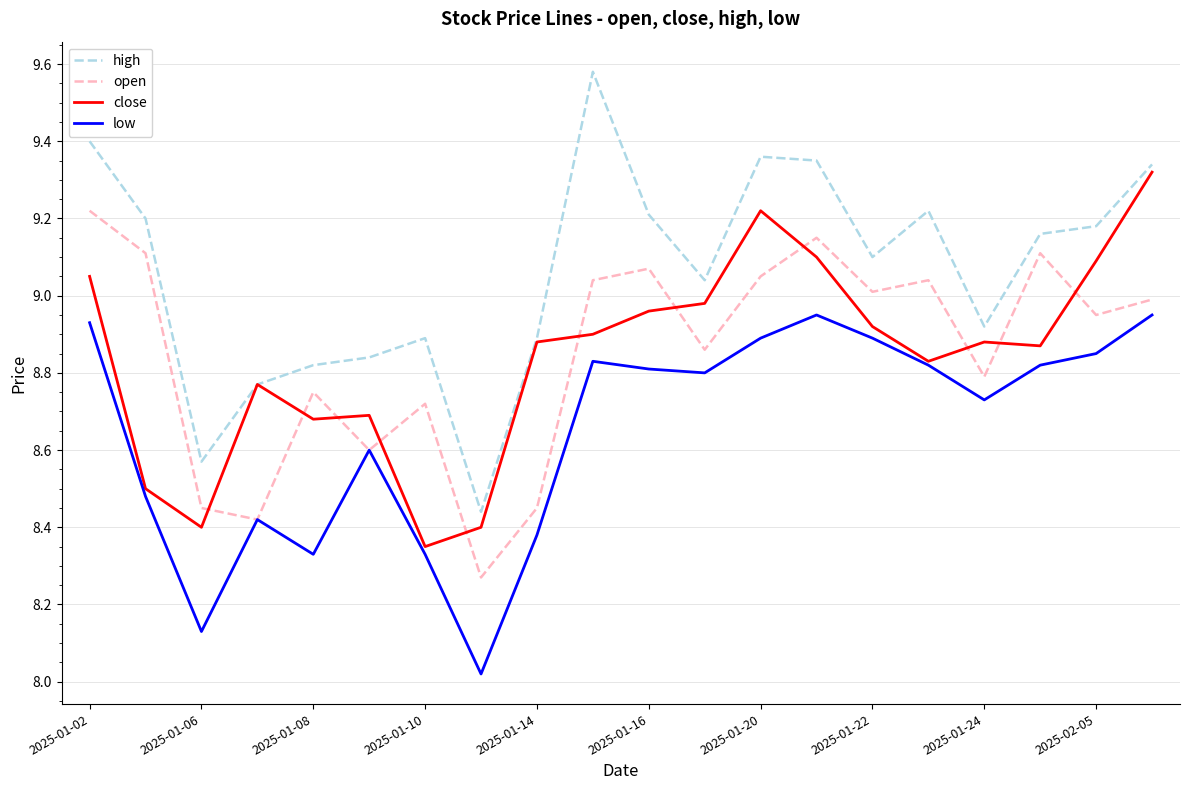

True or false: low and high intersect in this chart.

False